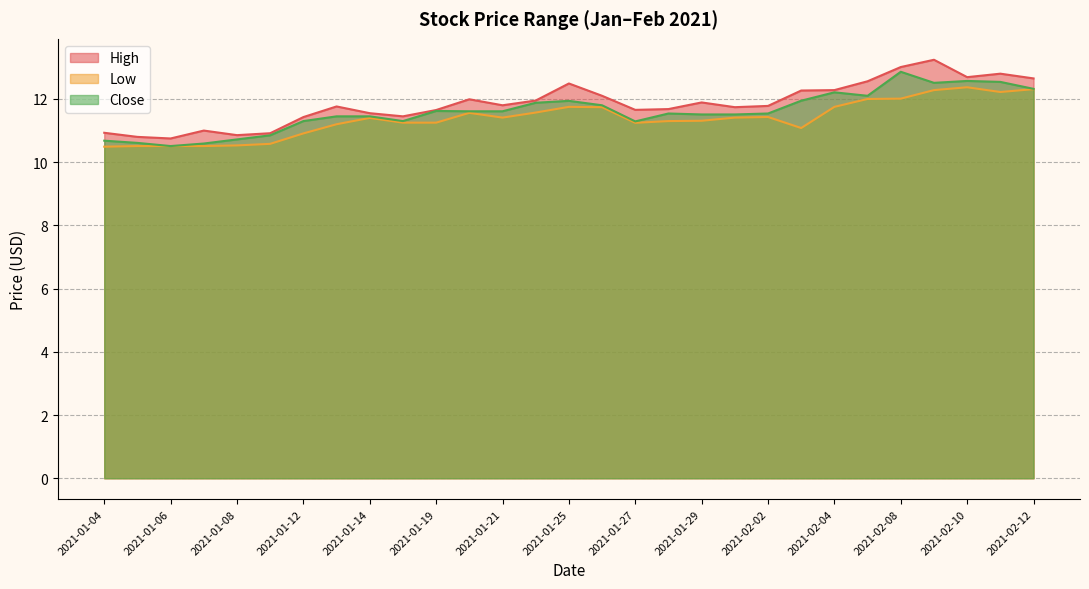

What is the greatest value displayed?

13.2